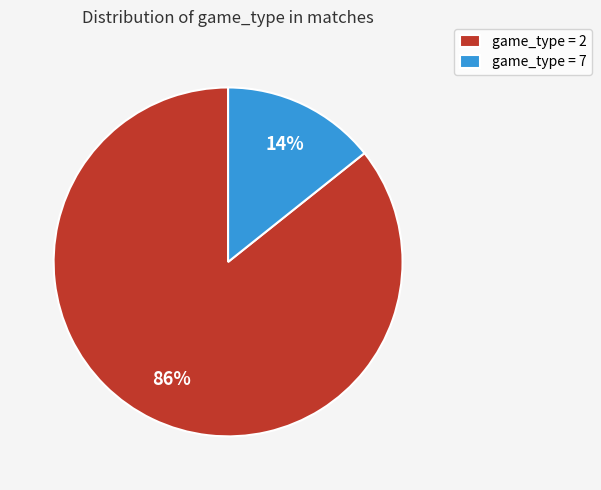

Between game_type = 7 and game_type = 2, which is larger?

game_type = 2